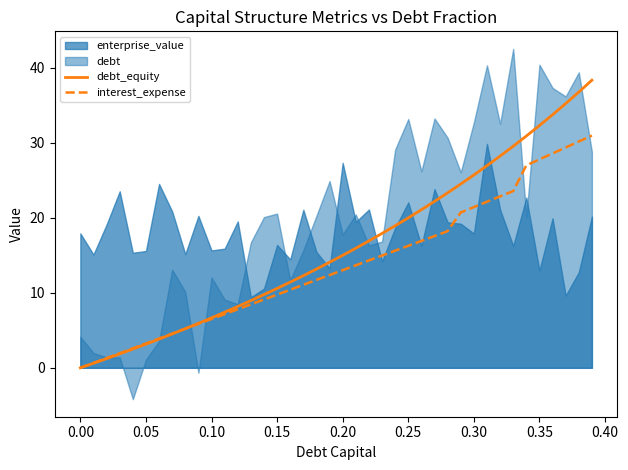

What is the difference between the maximum and second lowest values in the interest_expense series?

30.3